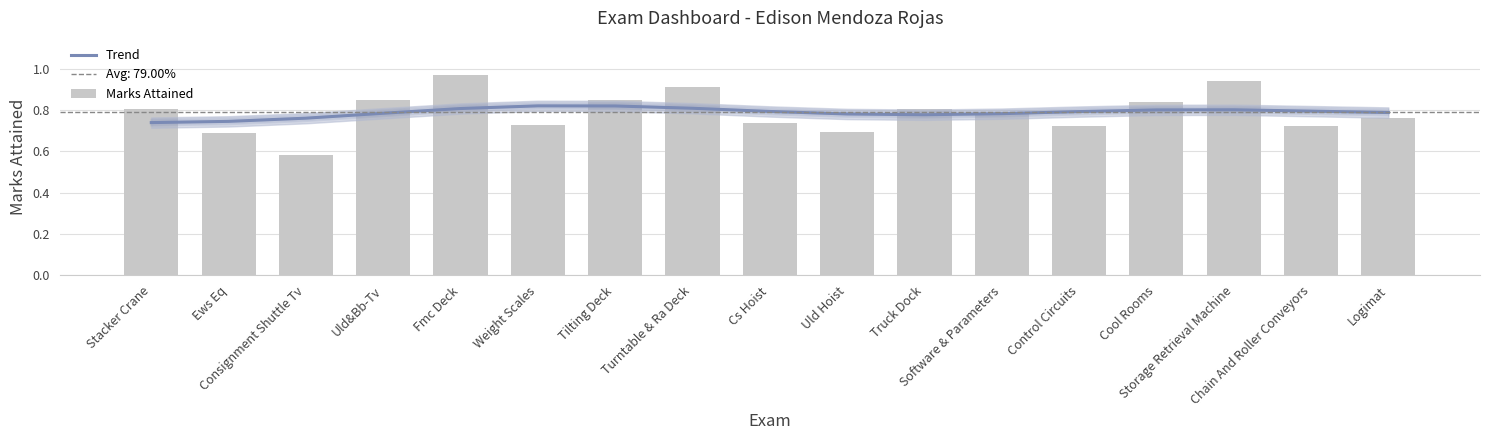

What is the sum of all Trend values?

13.4